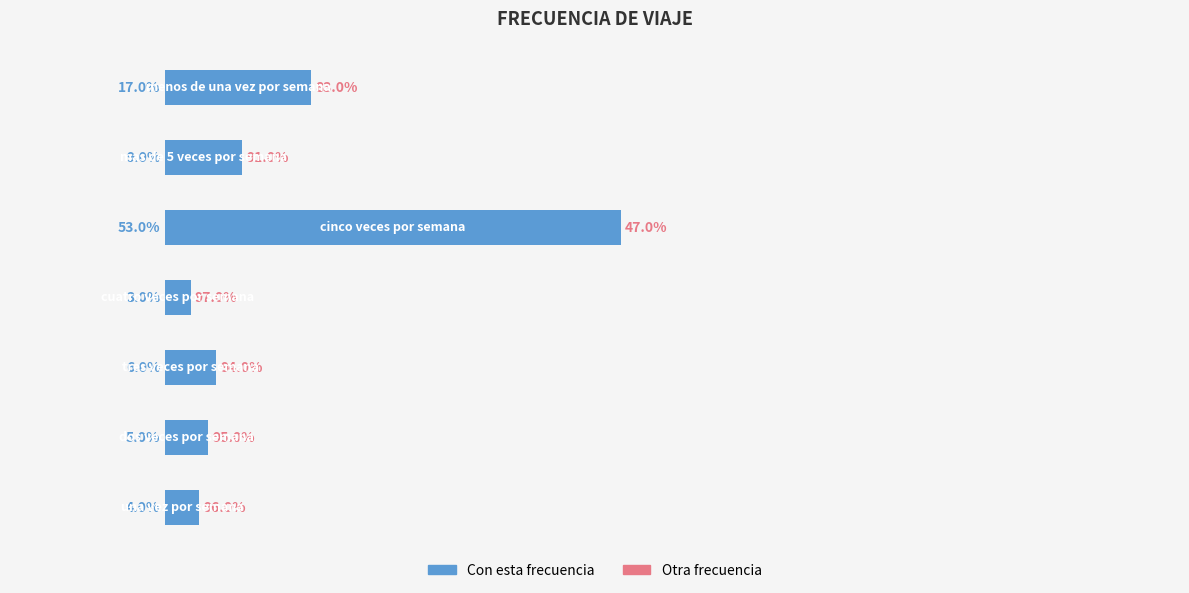

Does the chart contain any negative values?

No